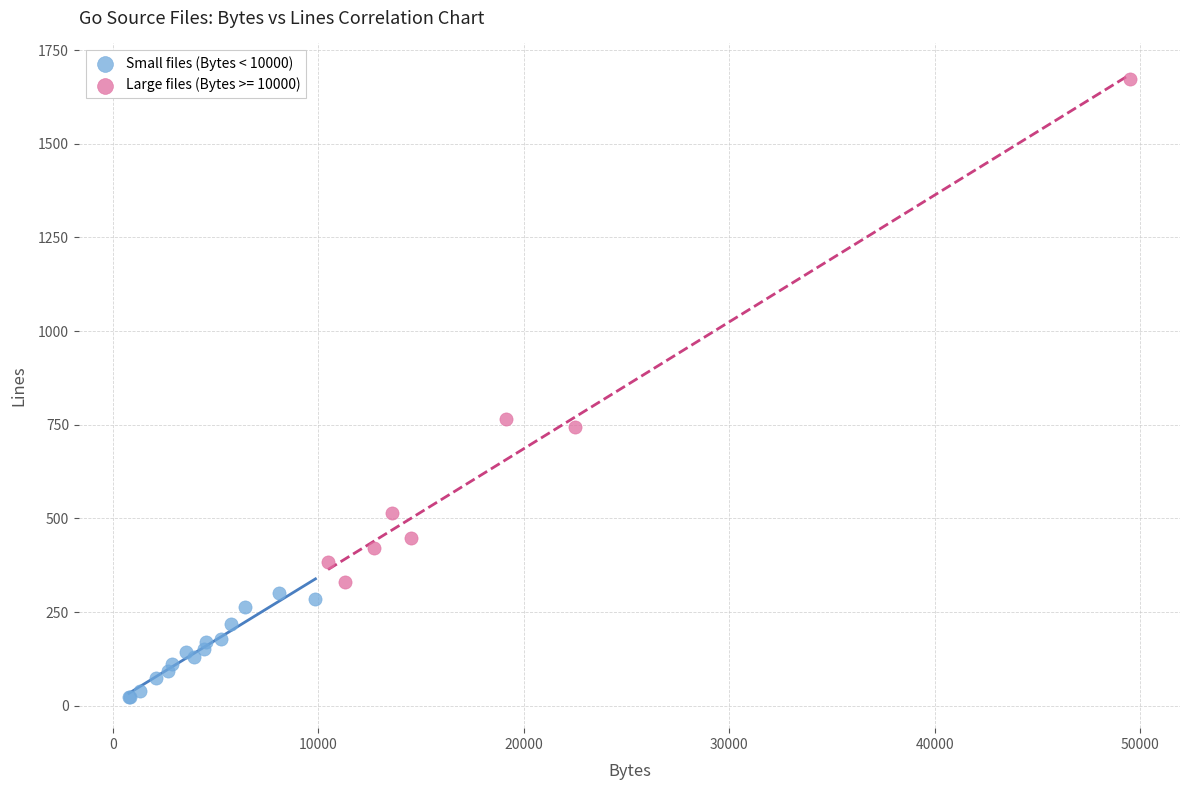

Which series contains the lowest Y value?

Small files (Bytes < 10000)